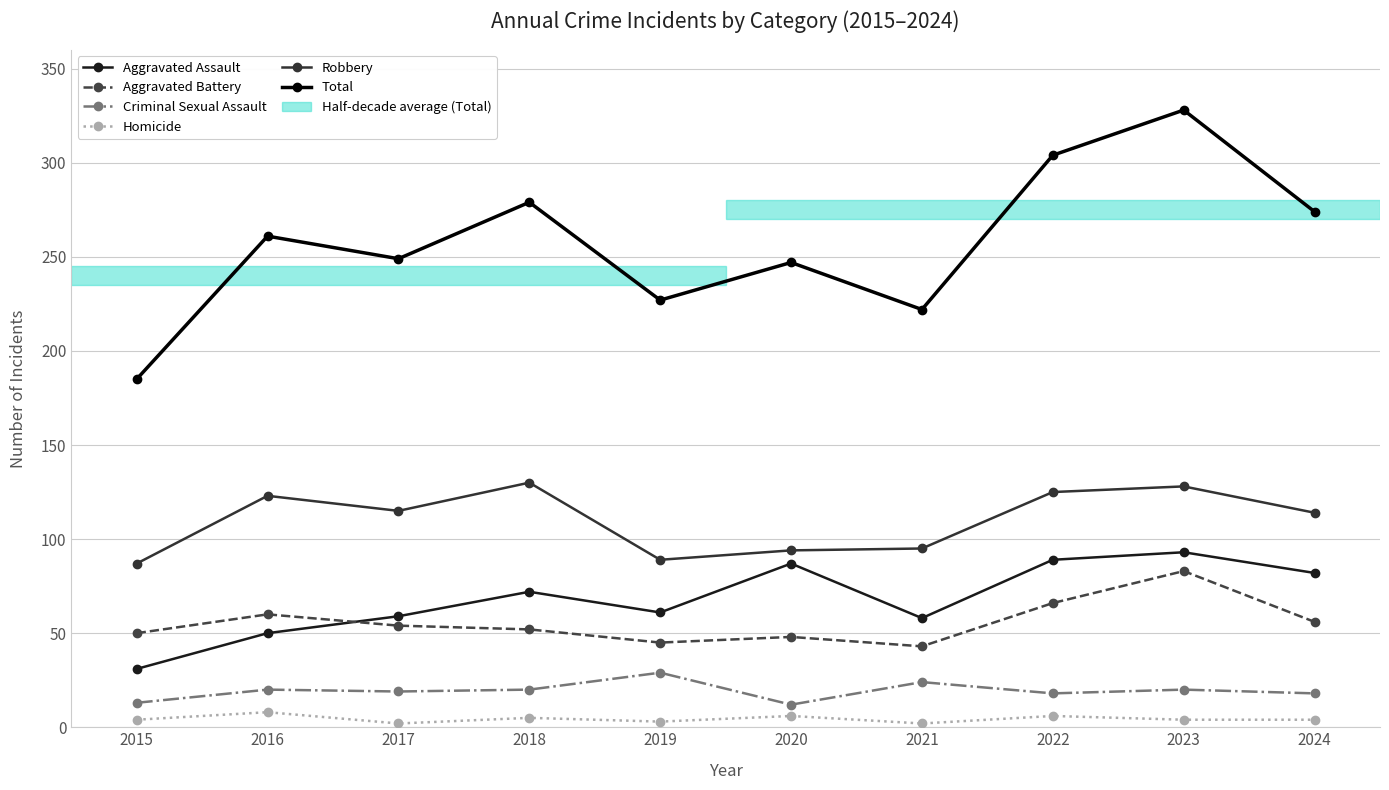

How many categories are shown in the chart?

10